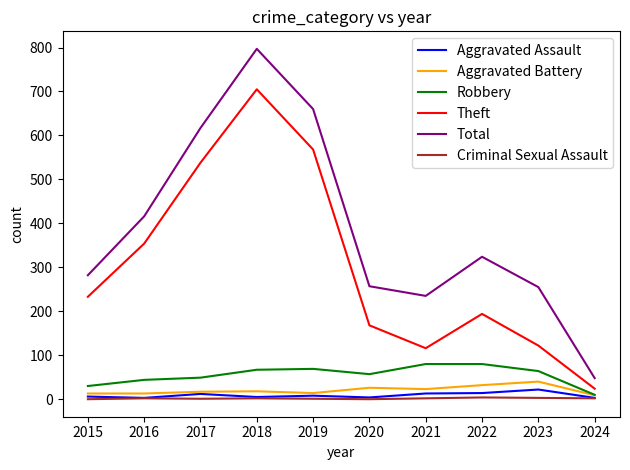

Does the chart display data point markers on the line(s)?

No